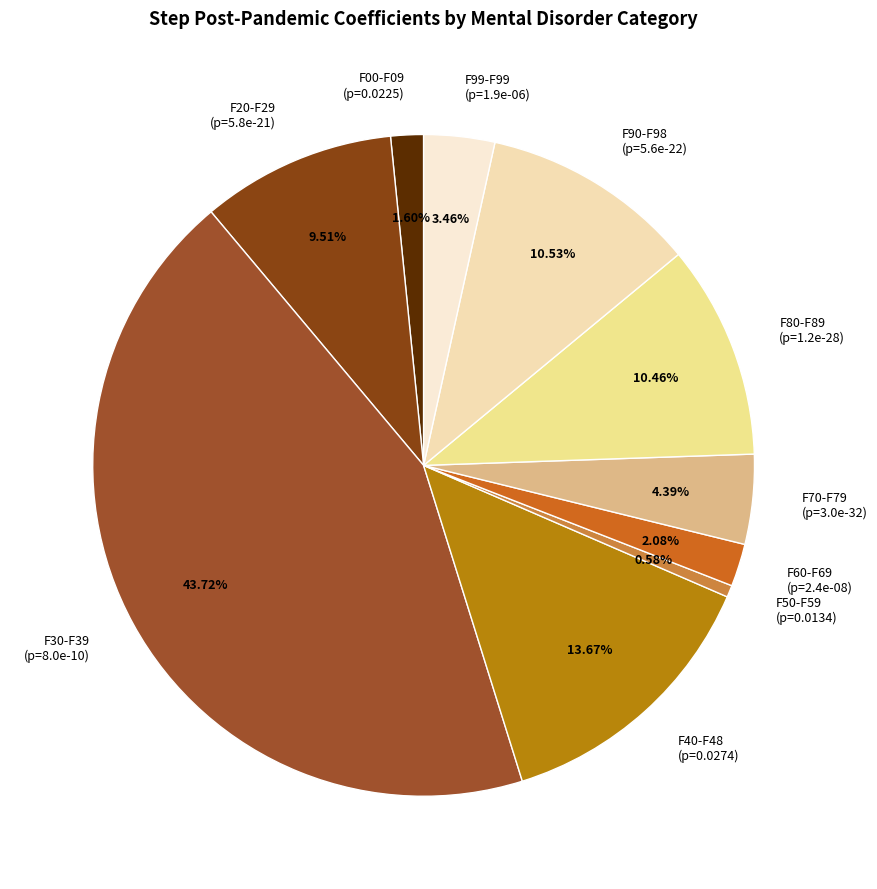

Which has a higher value, F80-F89 (p=1.2e-28) or F40-F48 (p=0.0274)?

F40-F48 (p=0.0274)